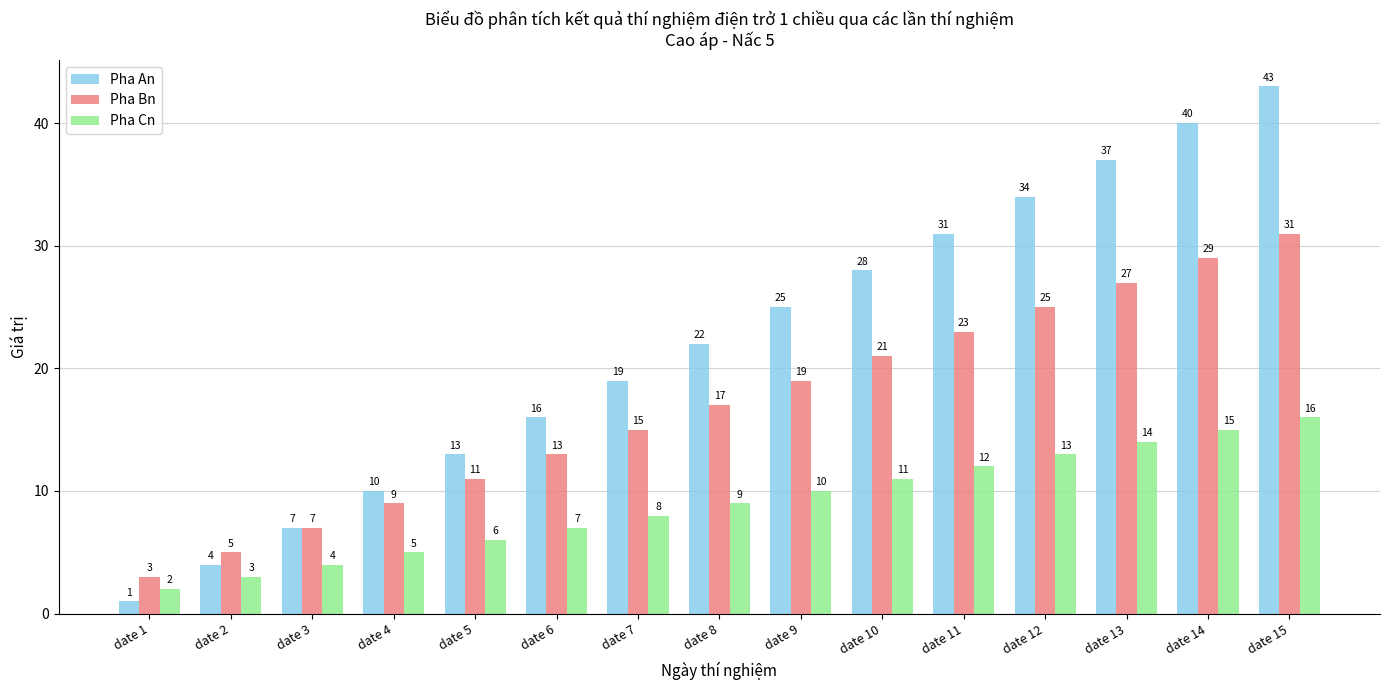

What is the difference between the maximum and second lowest values in the Pha Cn series?

13